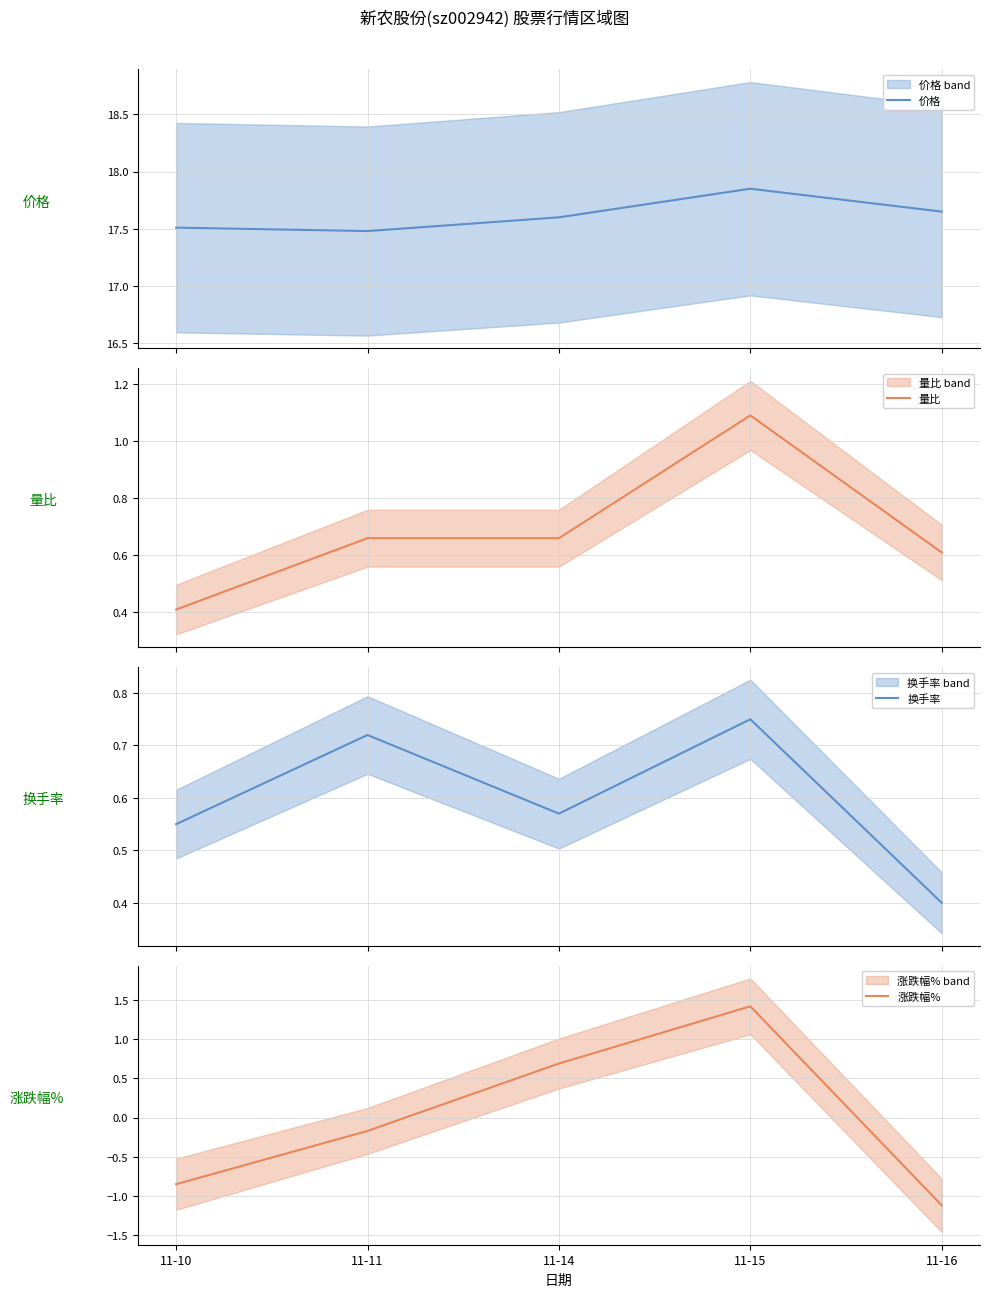

What is the total value across all series at 11-16?

17.5